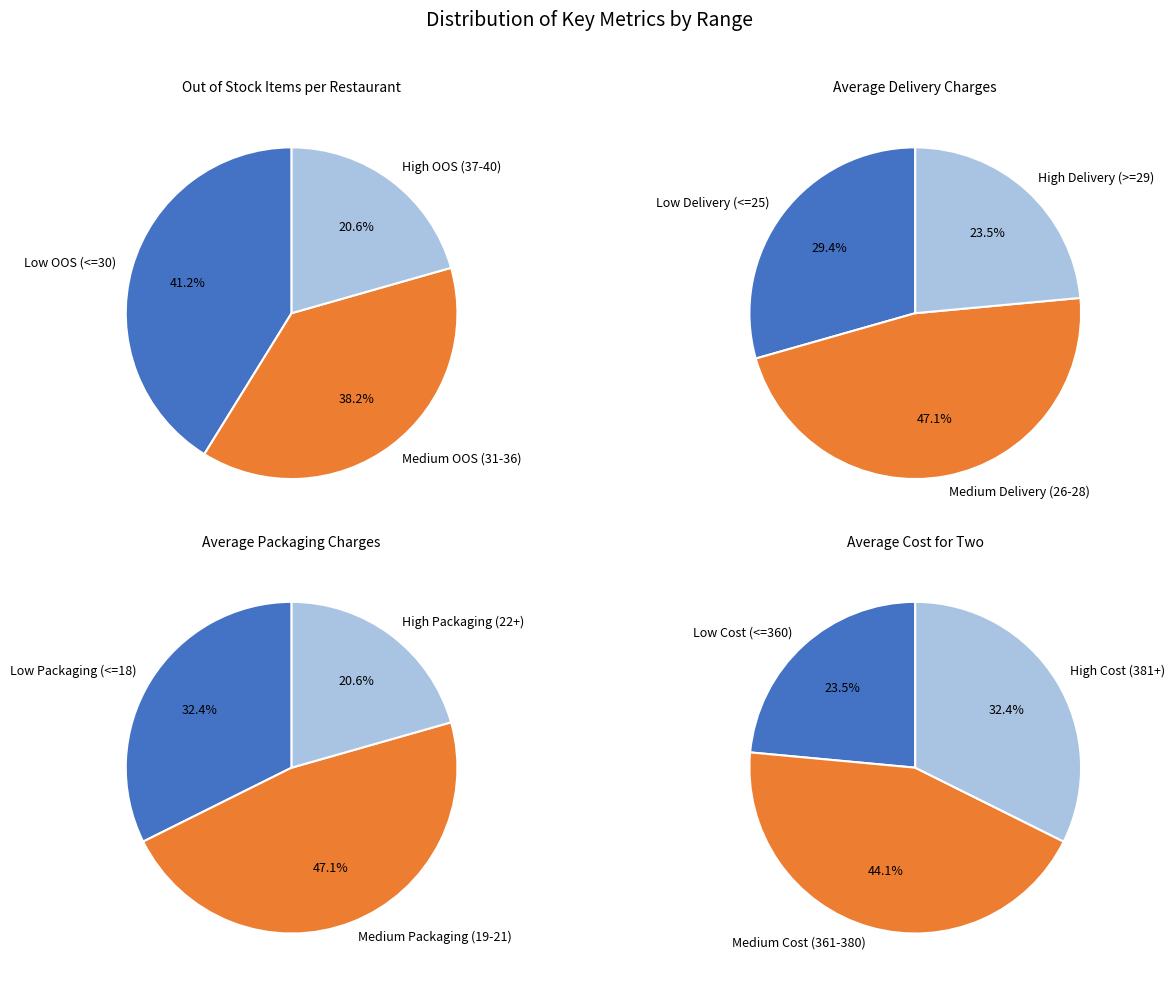

Is there any slice that represents more than half of the pie?

No